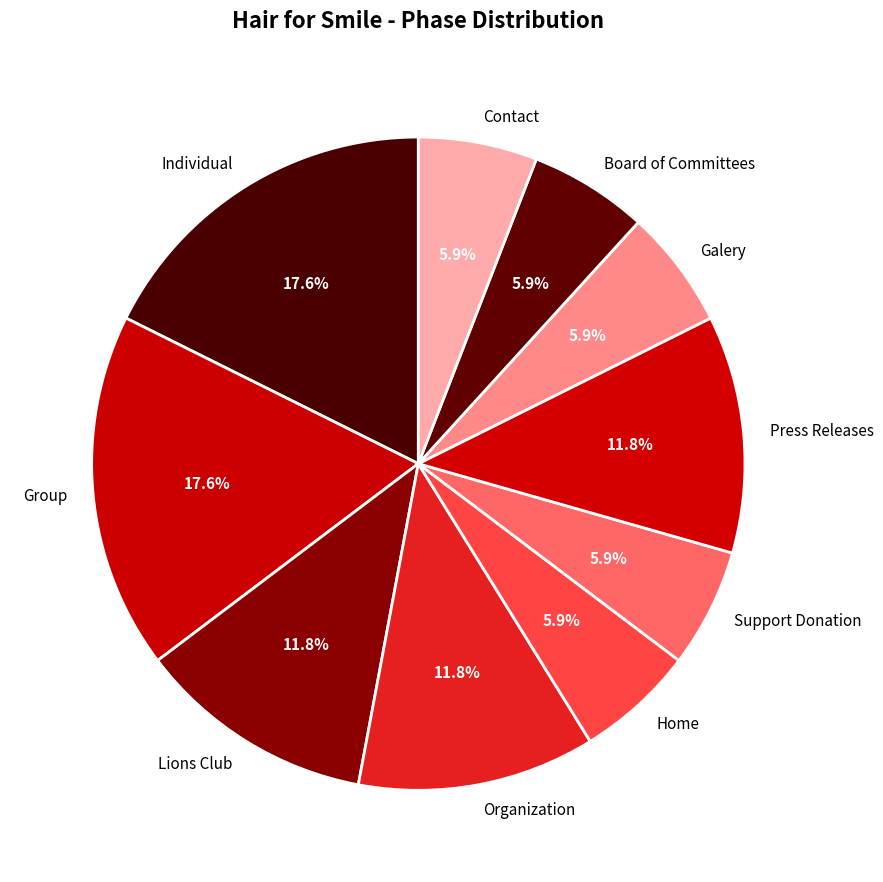

Is there a majority slice in this chart?

No